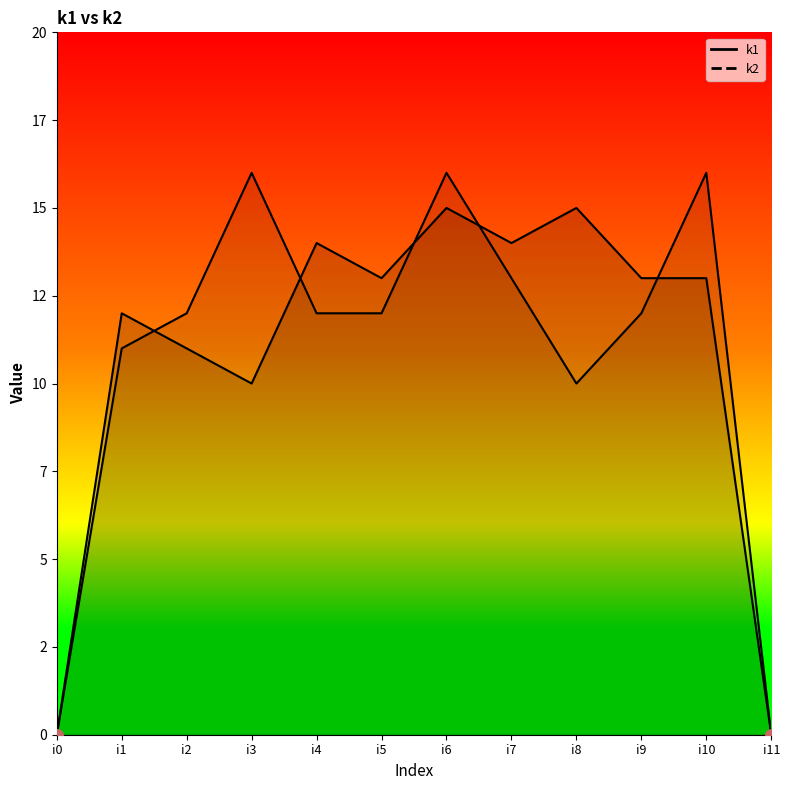

What is the sum of the k1 values at i2 and i9?

24